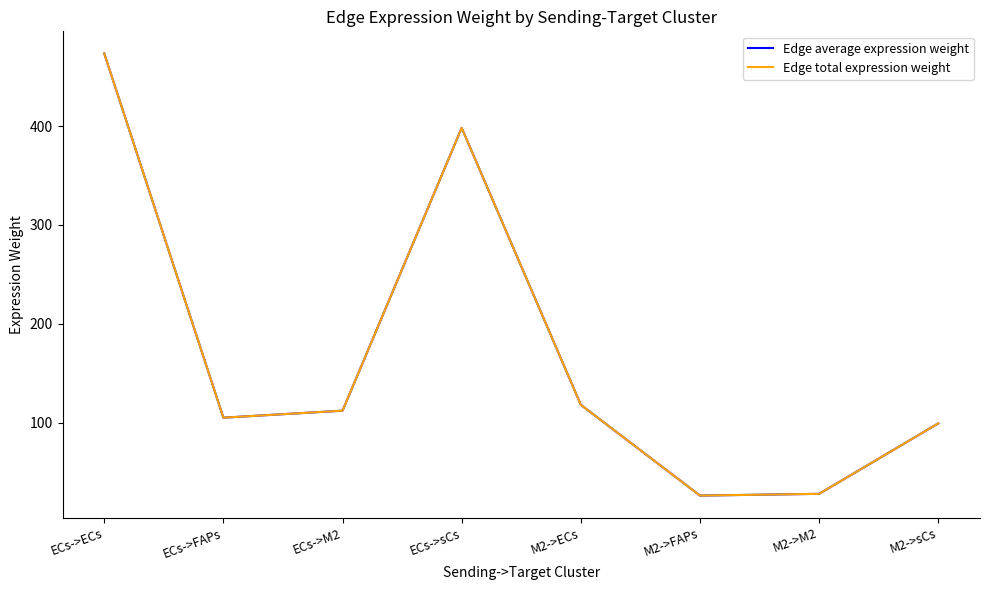

How many lines are shown in the chart?

2